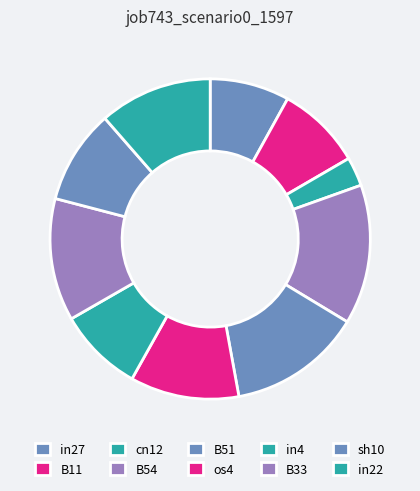

What is the largest slice in the pie chart?

B54